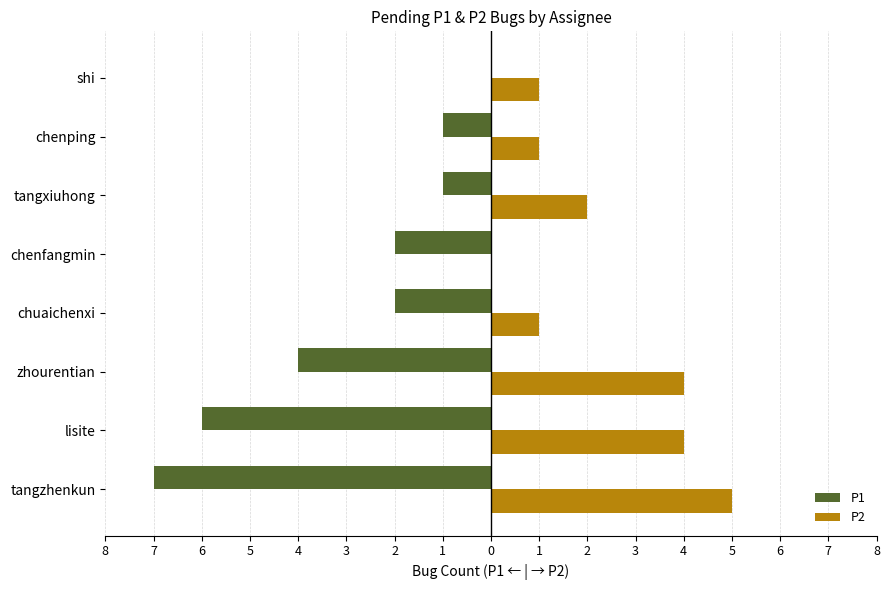

What are all the series names shown in the legend?

P1, P2